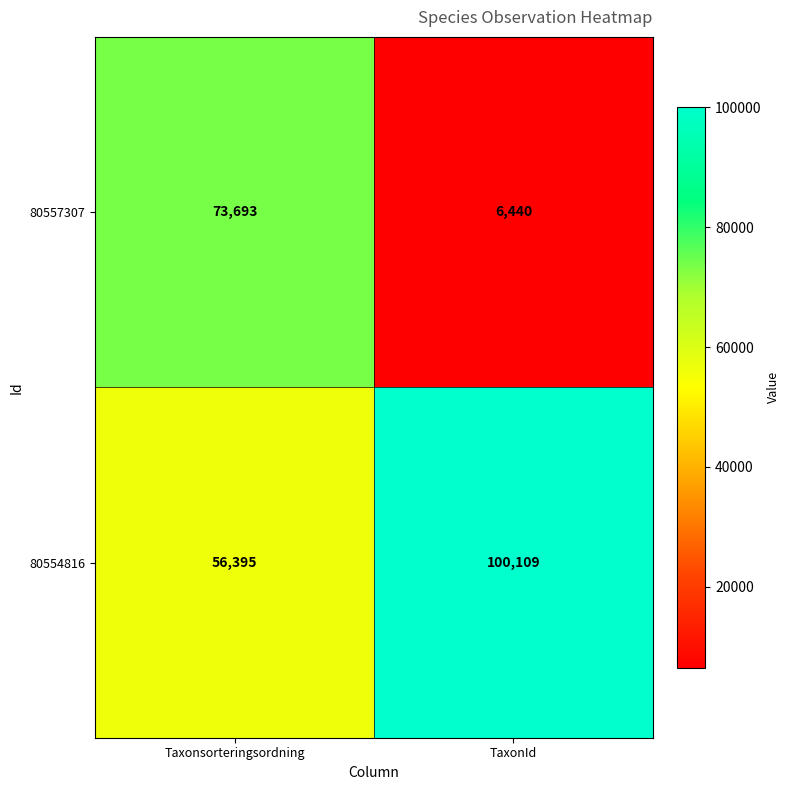

What is the difference between the maximum and minimum values in the 80554816 series?

43714